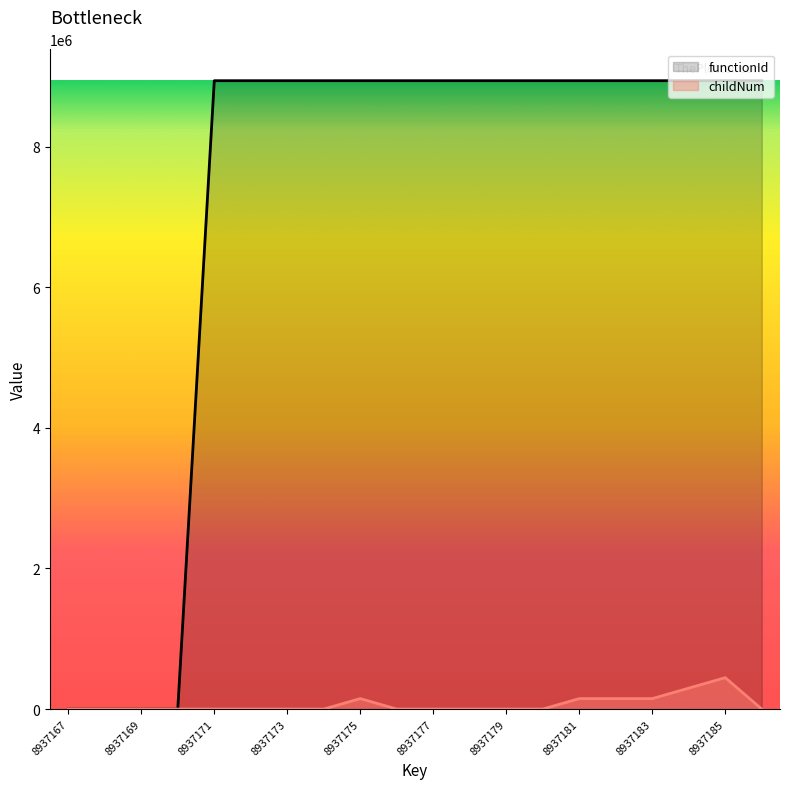

What is the difference between the highest and lowest values at 8937184?

8639262.4